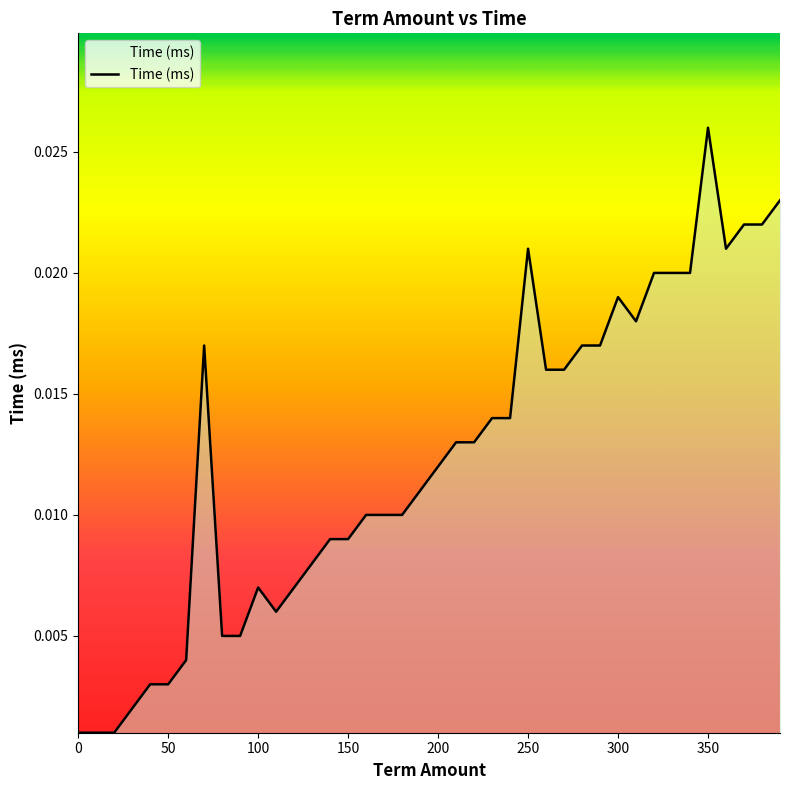

Does the chart display data point markers on the line(s)?

No